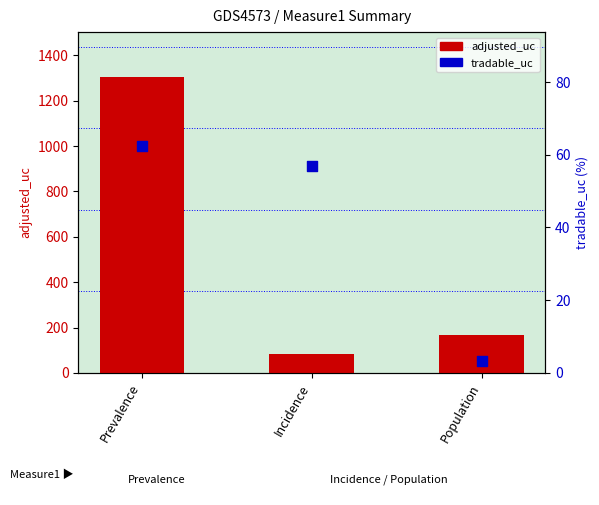

At how many categories does at least one series exceed 16?

3